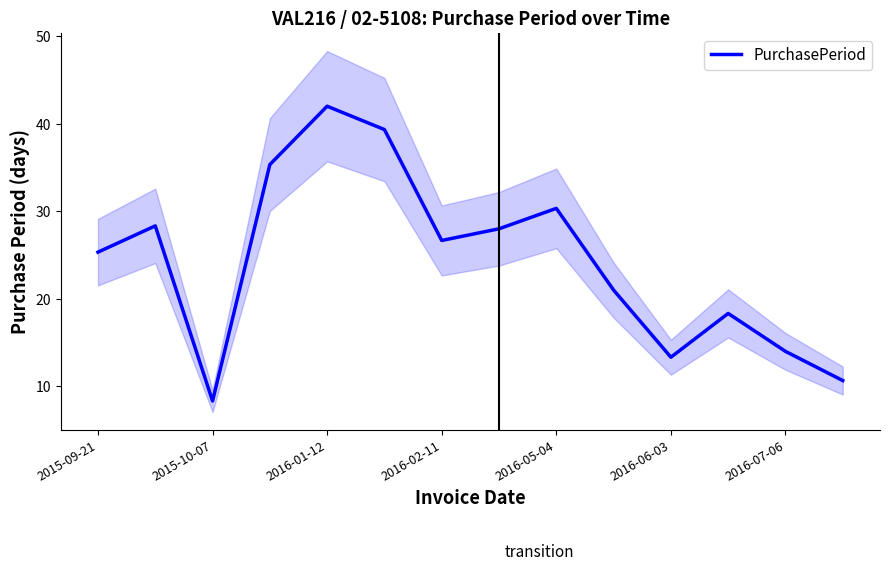

At which label does PurchasePeriod reach its peak?

2016-01-12